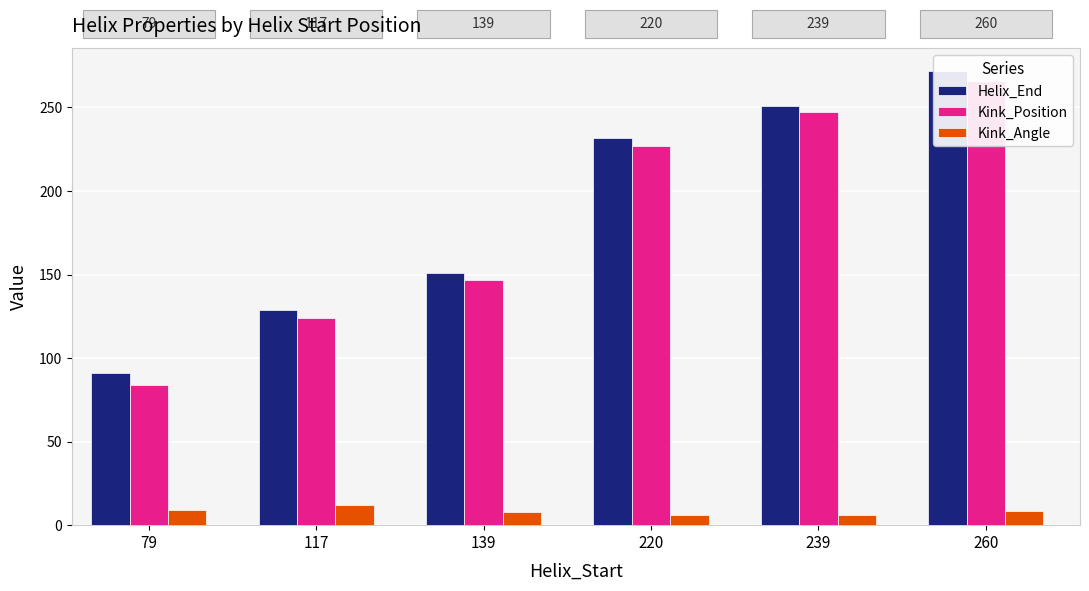

How many values in the Helix_End series are below 232?

3